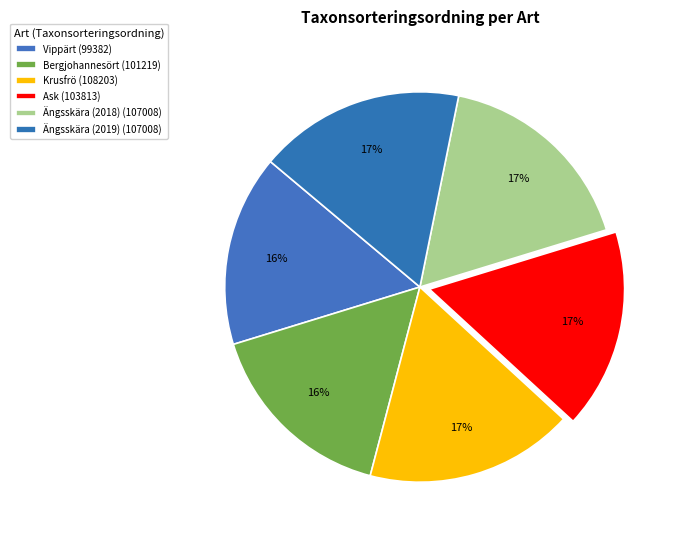

Combined, do Krusfrö and Bergjohannesört account for over 50%?

No